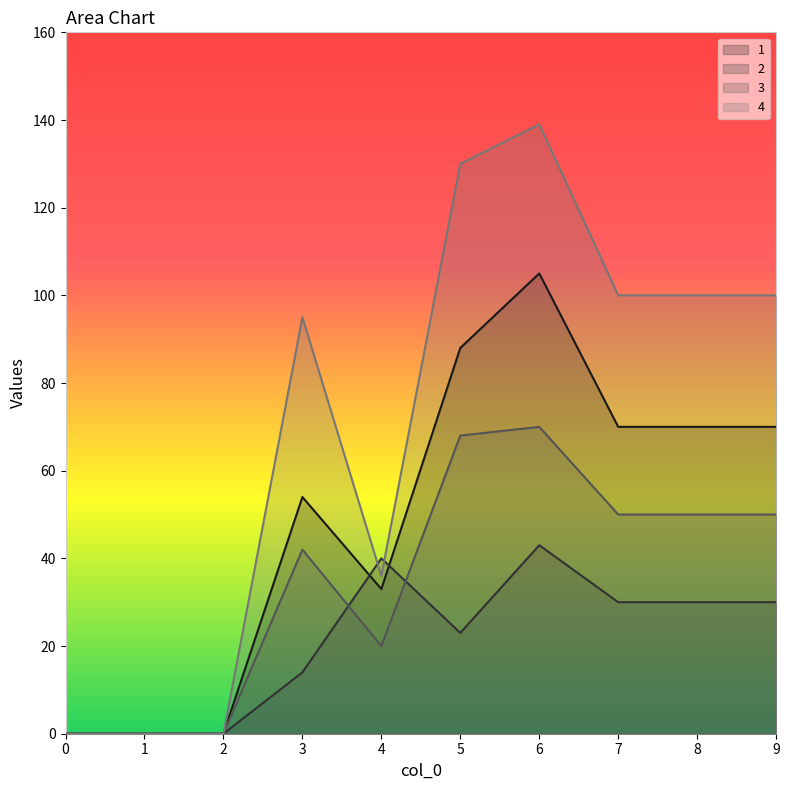

Reading left to right, extract all data points from this chart.

1: 0	0	0	54	33	88	105	70	70	70
2: 0	0	0	14	40	23	43	30	30	30
3: 0	0	0	42	20	68	70	50	50	50
4: 0	0	0	95	36	130	139	100	100	100